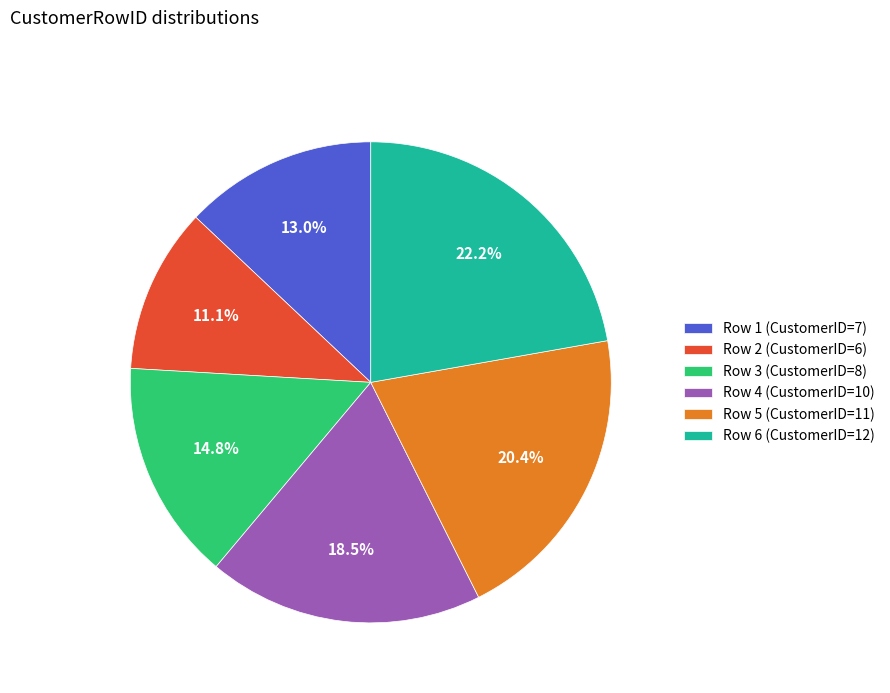

To the nearest percent, what is the difference between the largest and smallest slice percentages?

11%